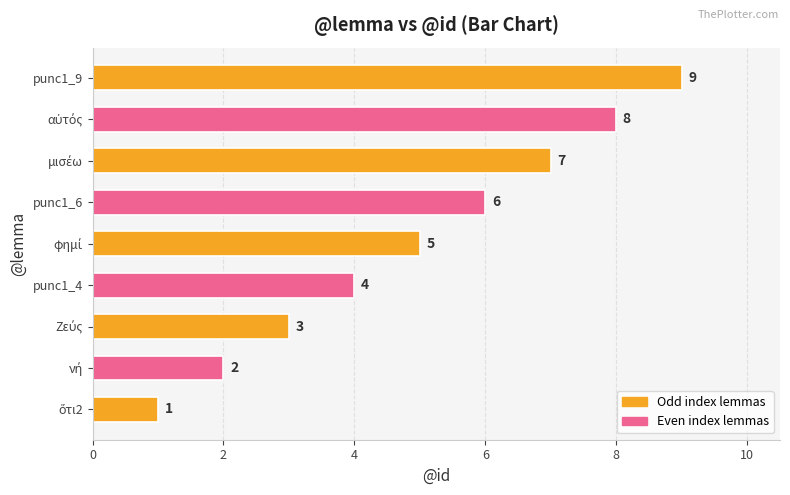

Approximately how many times larger is the value at punc1_4 compared to punc1_6?

0.7